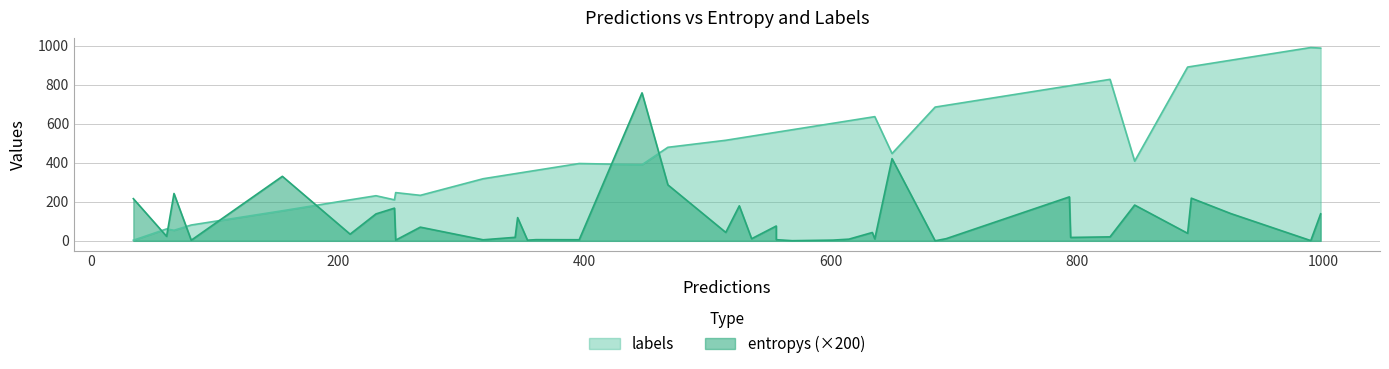

What is the average value of the labels series?

488.8